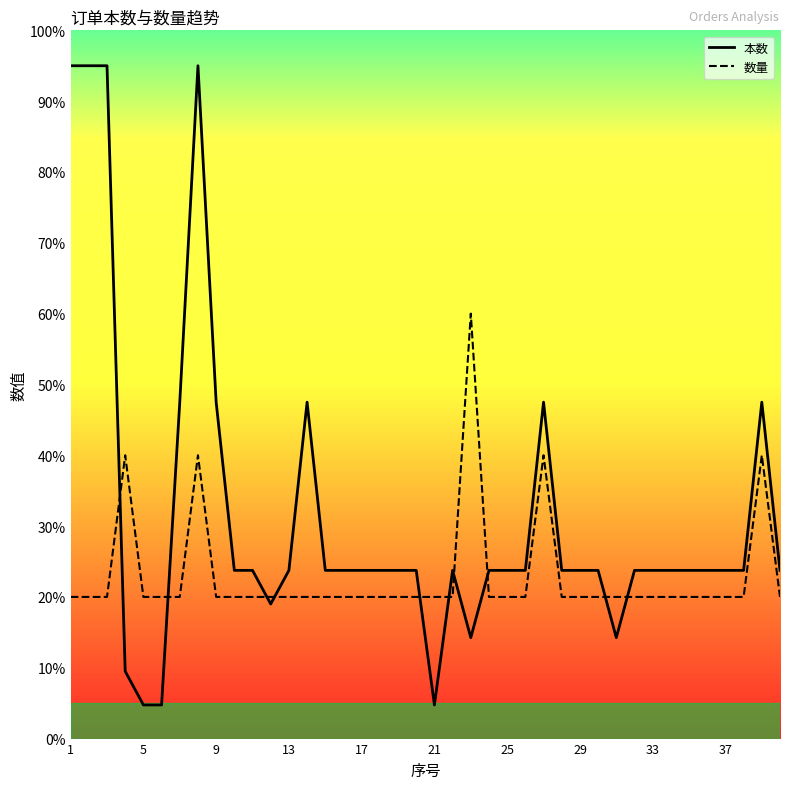

What is the maximum value shown in the chart?

95.0